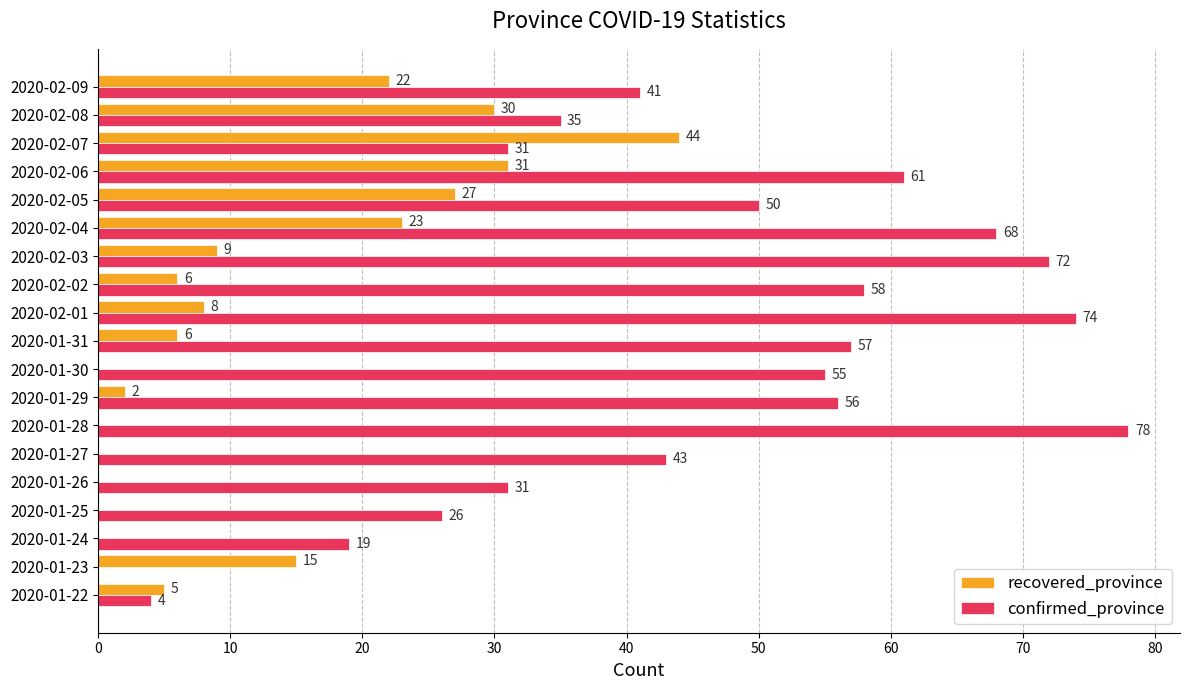

Is it true that confirmed_province equals -54 at 2020-01-23?

False